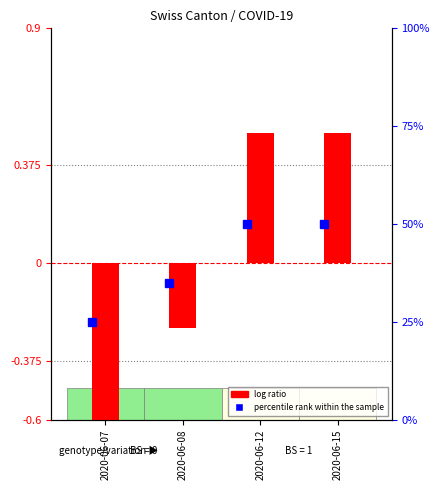

Count the values in the range 0 to 1.

2